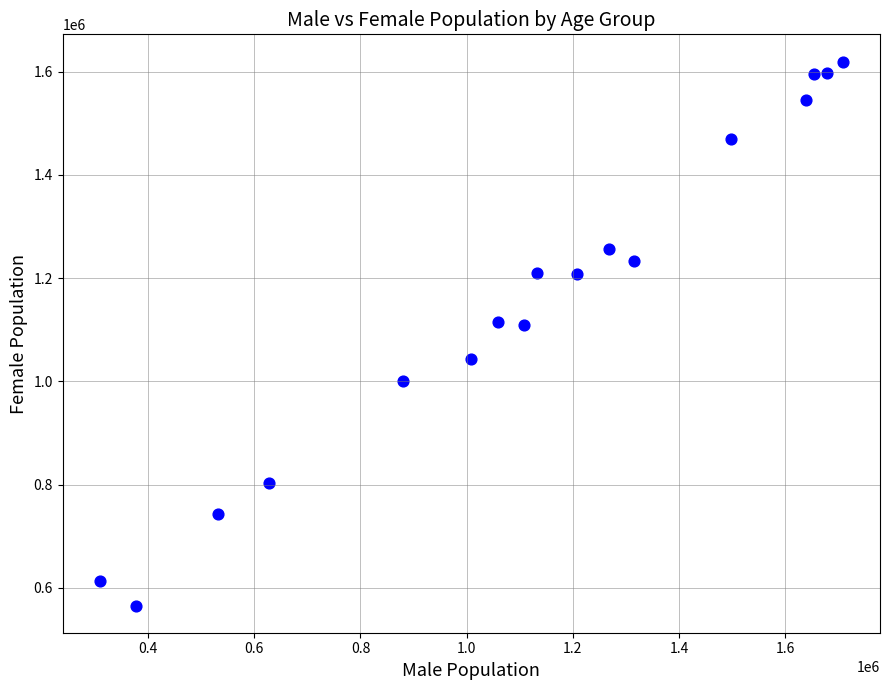

What is the range of Y values (max minus min)?

1053598